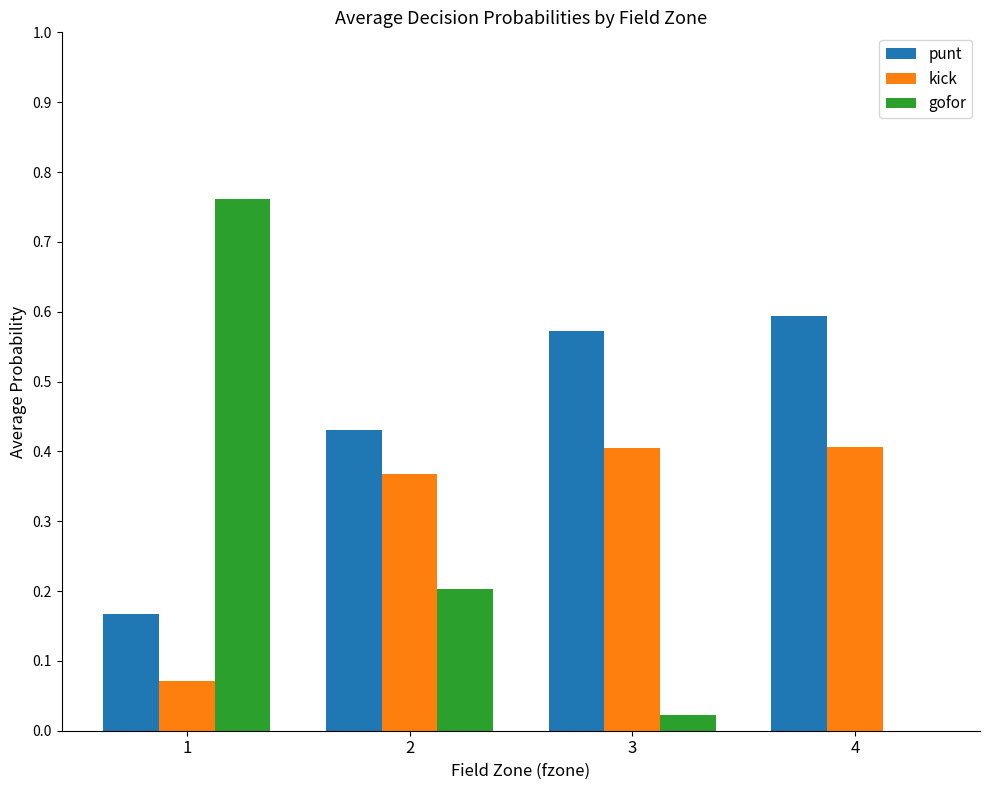

Is it true that gofor equals 0.0 at 3?

True